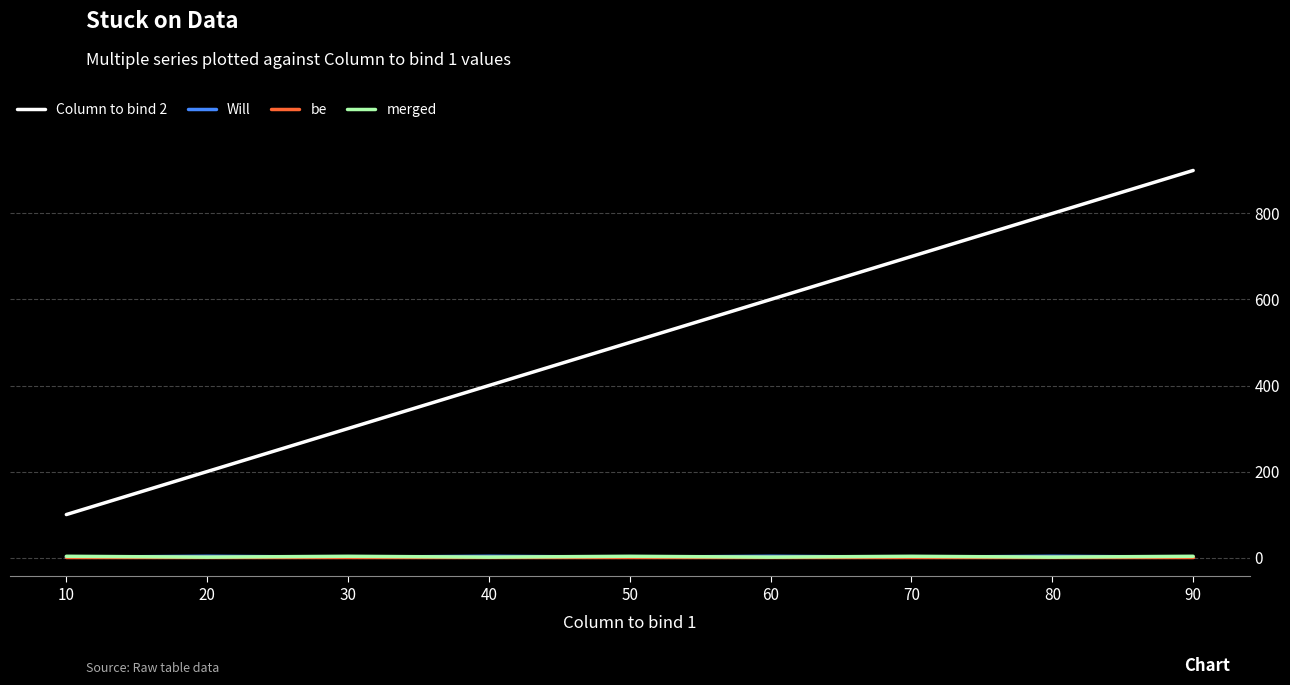

List the labels in order of Column to bind 2 value, smallest first.

10, 20, 30, 40, 50, 60, 70, 80, 90